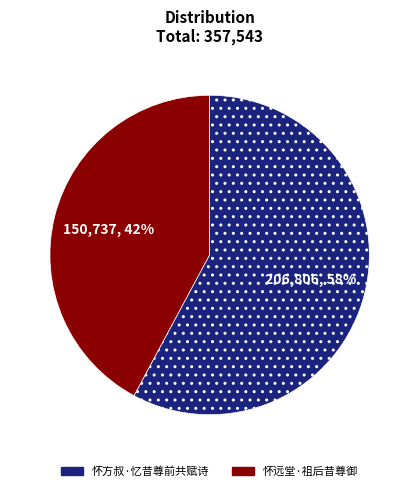

Combined, do 怀远堂·祖后昔尊御 and 怀方叔·忆昔尊前共赋诗 account for over 50%?

Yes